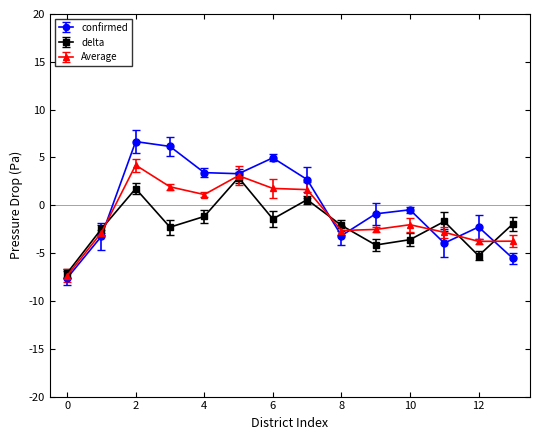

How many lines are shown in the chart?

3